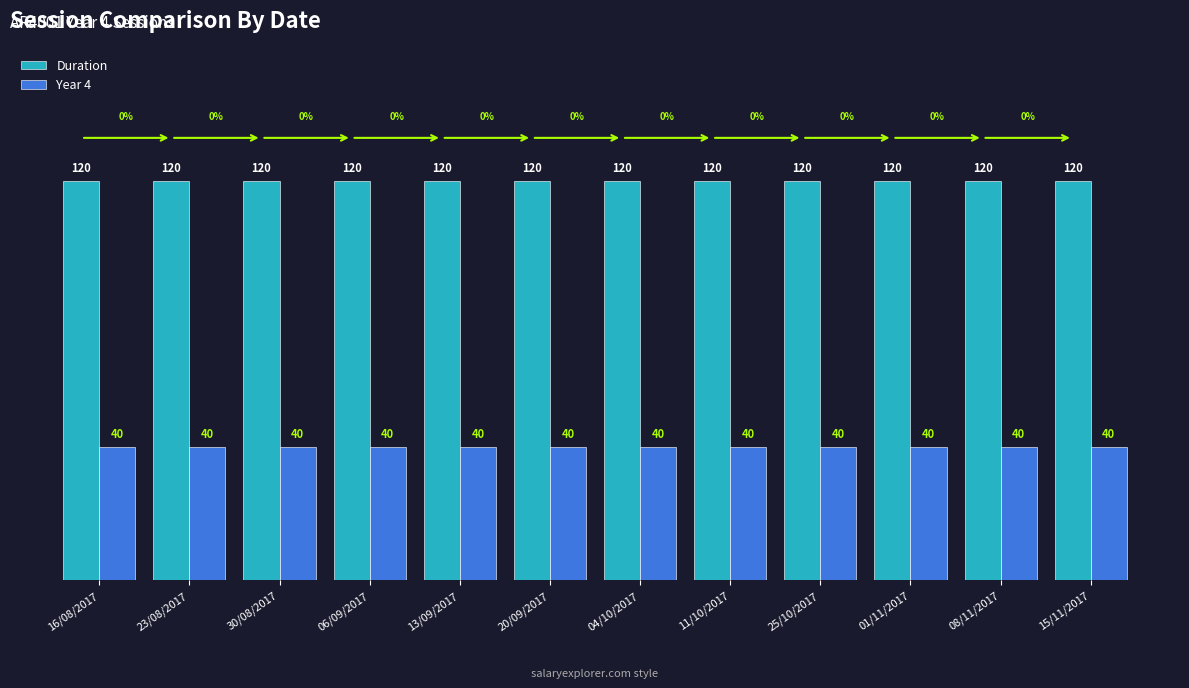

Reading left to right, extract all data points from this chart.

Duration: 120	120	120	120	120	120	120	120	120	120	120	120
Year 4: 40	40	40	40	40	40	40	40	40	40	40	40